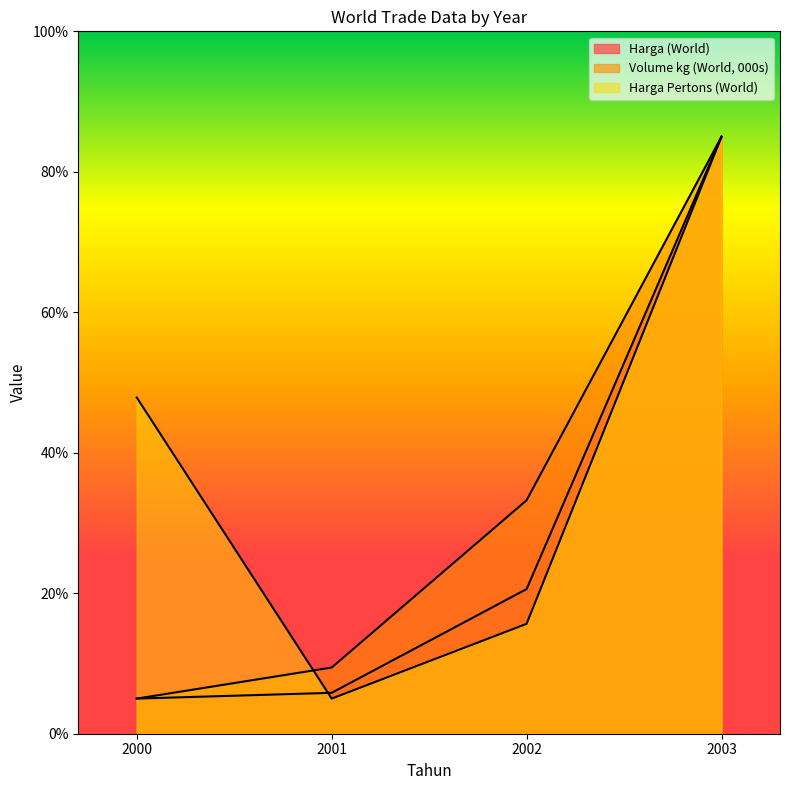

Between 2003 and 2000, which is larger?

2003